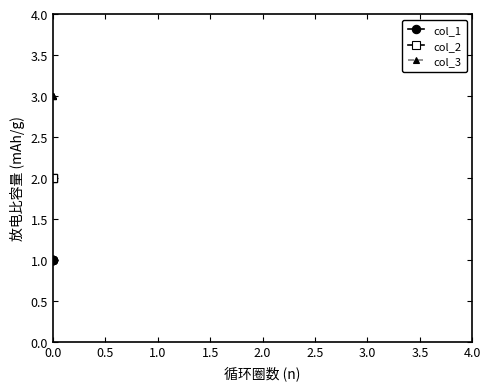

Rank the series by their average value, from lowest to highest.

col_1, col_2, col_3